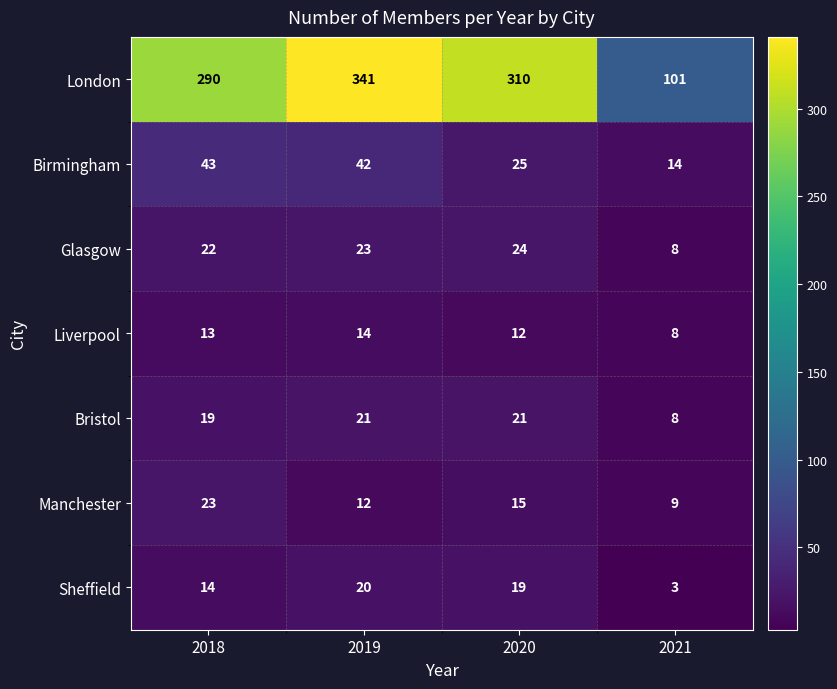

Rank the categories by London value from highest to lowest.

2019, 2020, 2018, 2021